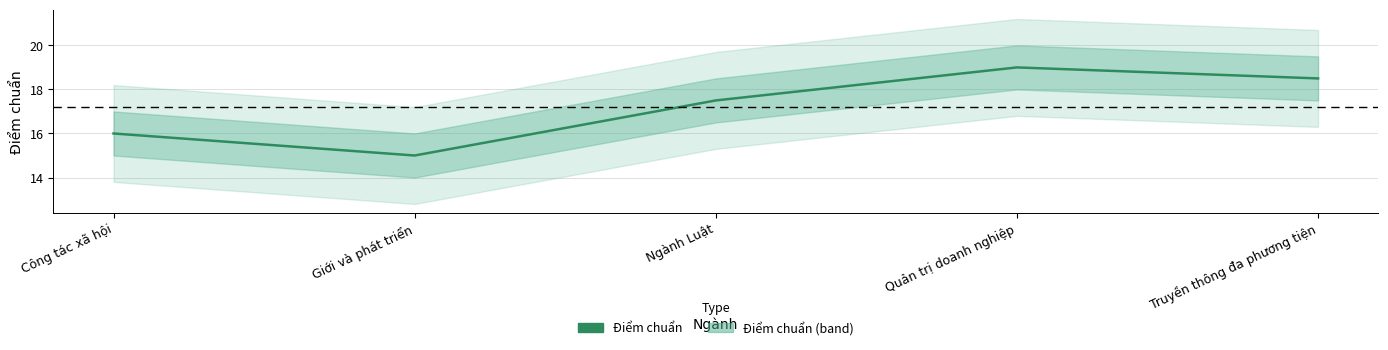

What is the difference between the values at Quản trị doanh nghiệp and Truyền thông đa phương tiện?

0.5